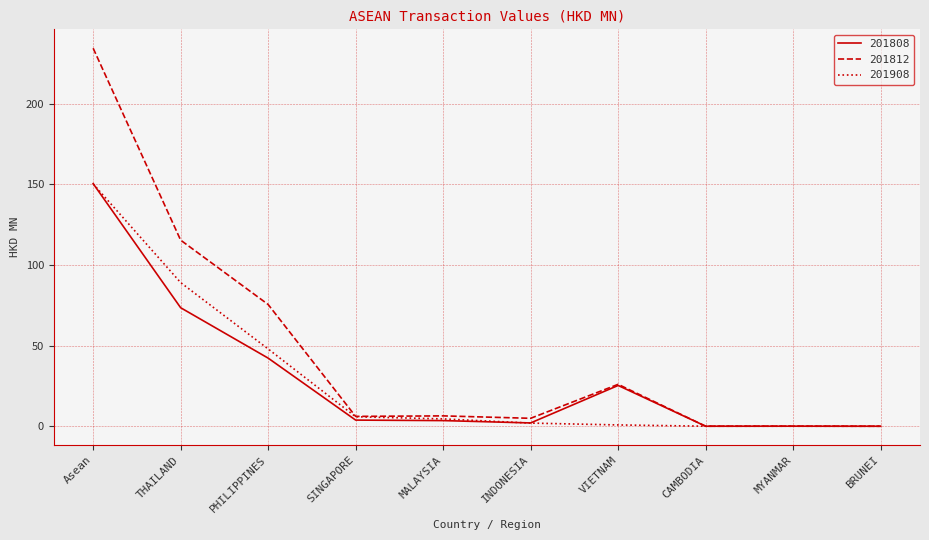

The 201908 series shows 5.9 at SINGAPORE. True or false?

True